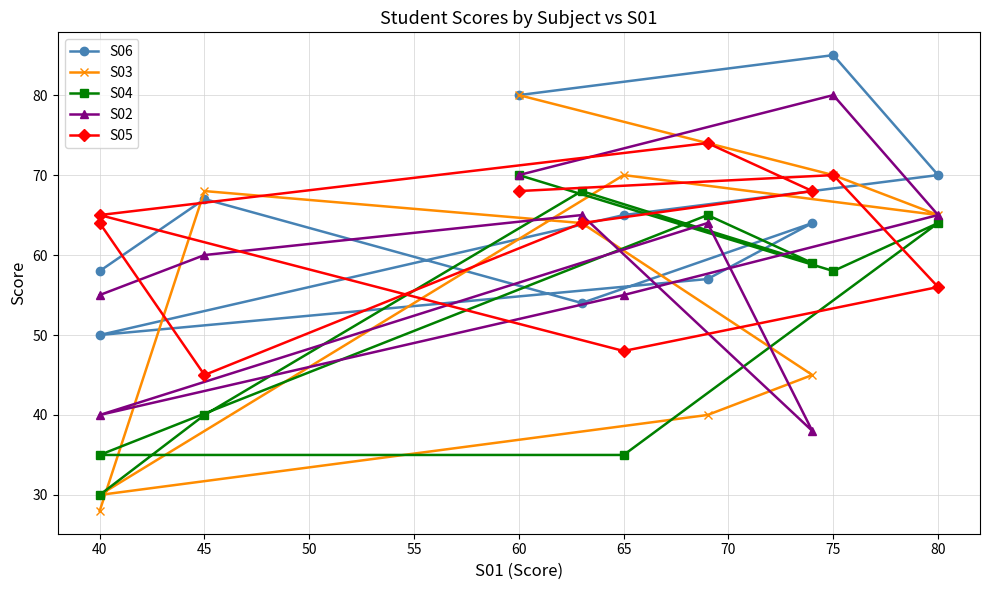

Does the chart have visible grid lines?

Yes